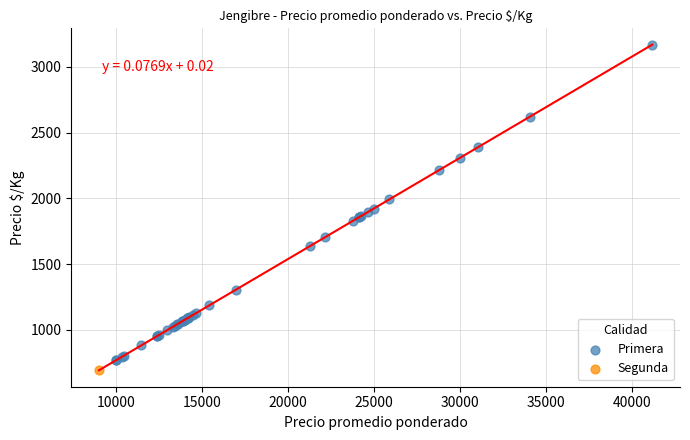

What are all the series names shown in the legend?

Primera, Segunda